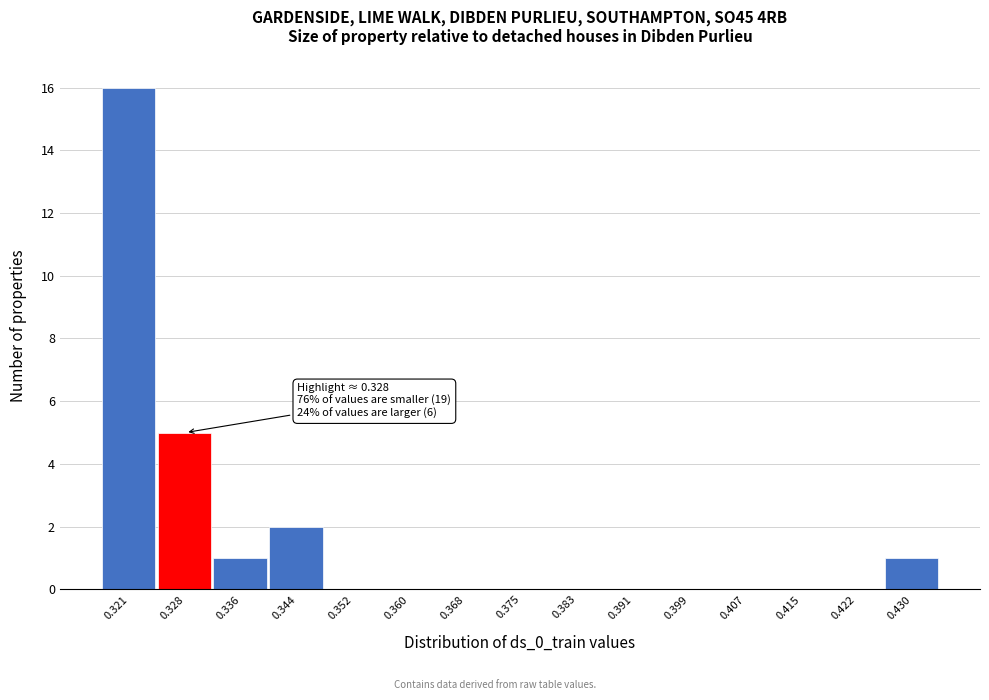

Over which range of the x-axis is the bar tallest?

0.317 to 0.324